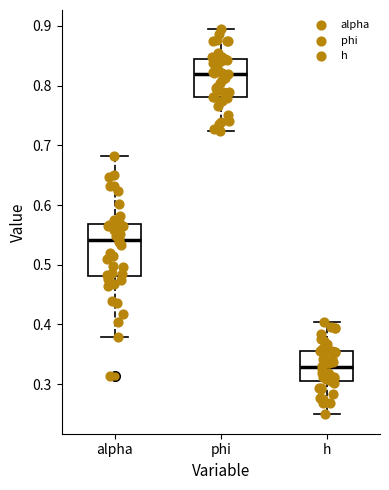

Reading left to right, read every box against the y-axis: the position of its median line, the range the box covers, and the ends of its whiskers. The values are not printed on the chart, so give them approximately, as read against the axis.

alpha: median 0.54, box 0.48 to 0.57, whiskers 0.38 to 0.68
phi: median 0.82, box 0.78 to 0.84, whiskers 0.72 to 0.89
h: median 0.33, box 0.30 to 0.36, whiskers 0.25 to 0.40